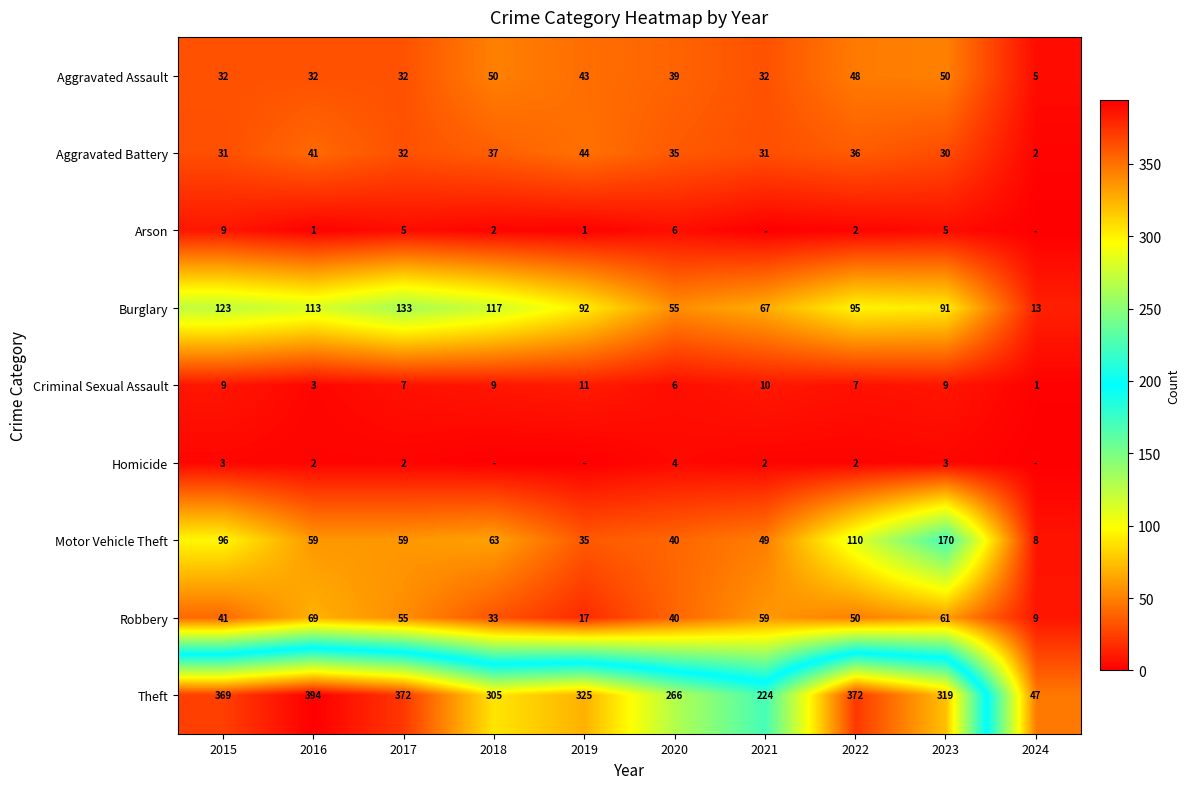

Which has a higher value, 2016 or 2020?

2020